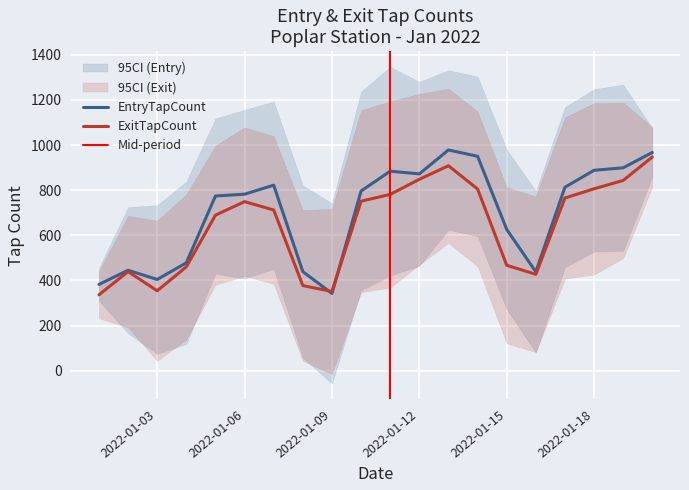

What is the difference between the highest and lowest values at 2022-01-04?

18